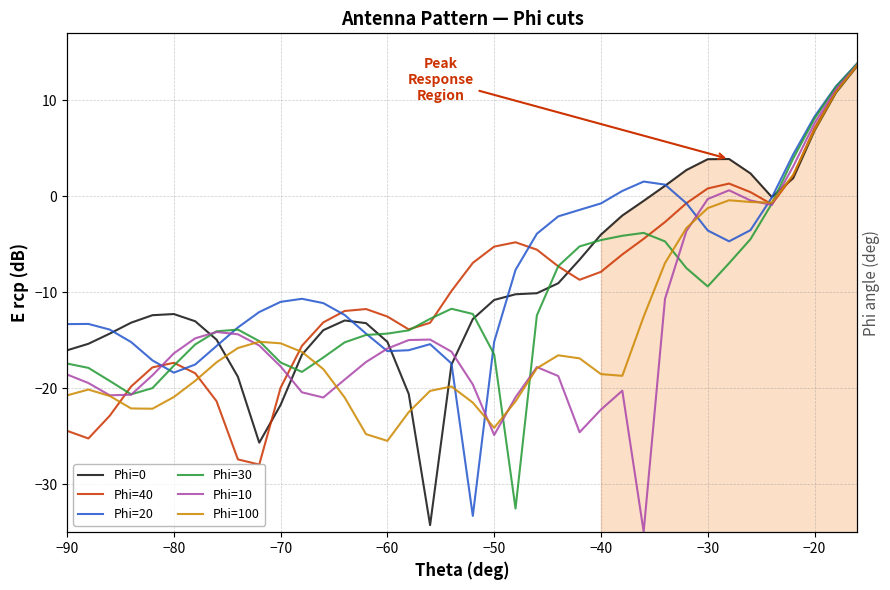

Count the number of categories in the chart.

38